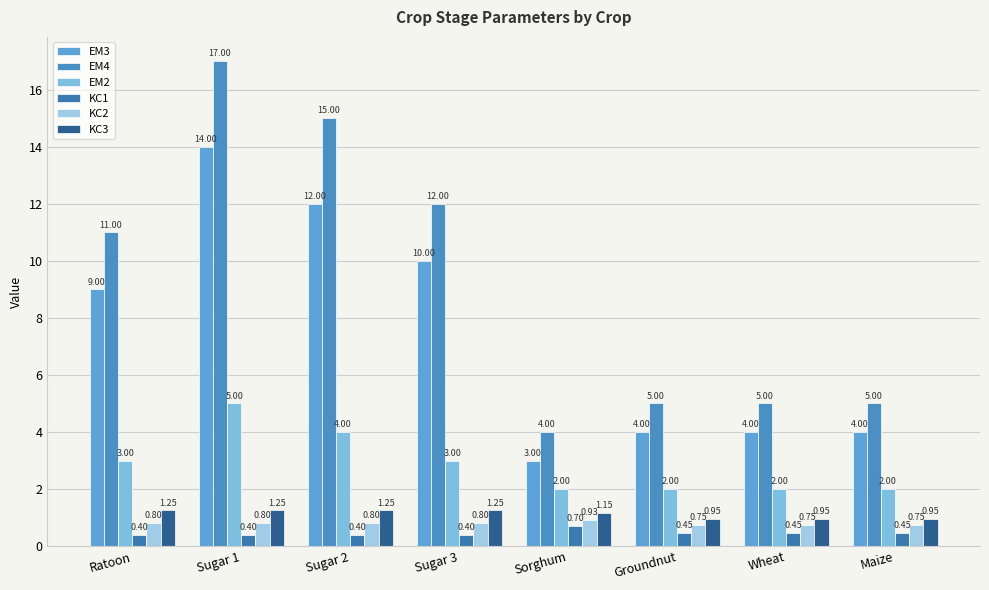

How many bars are there in each group?

6